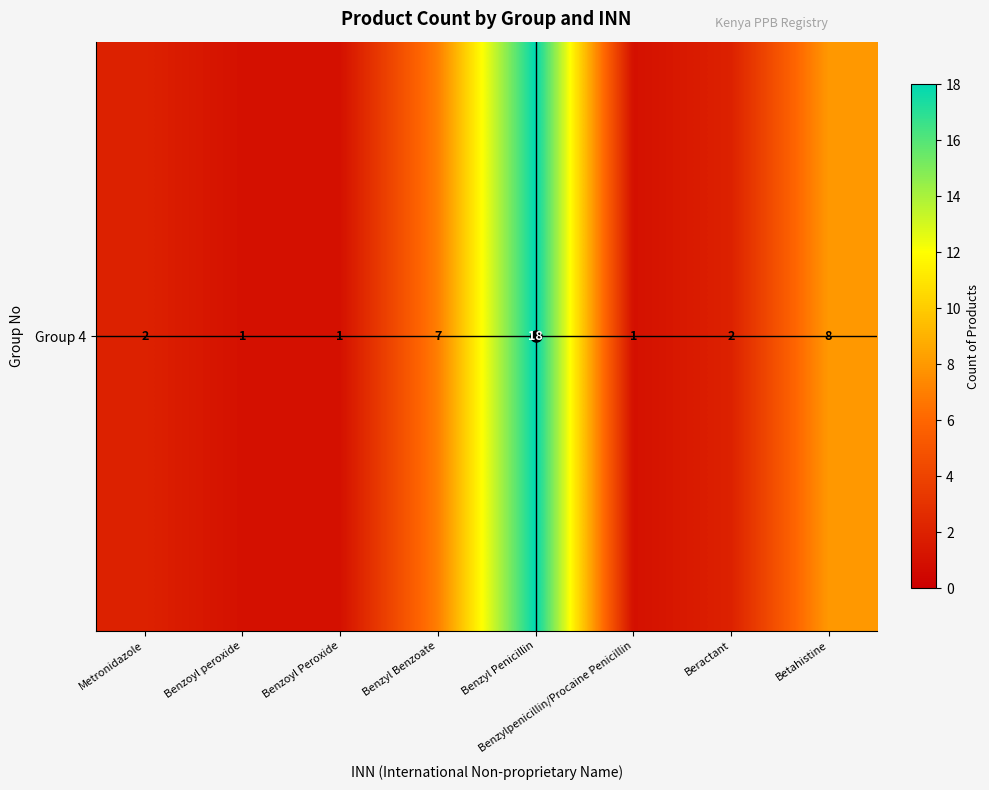

Which label corresponds to the smallest value in the chart?

Benzoyl peroxide